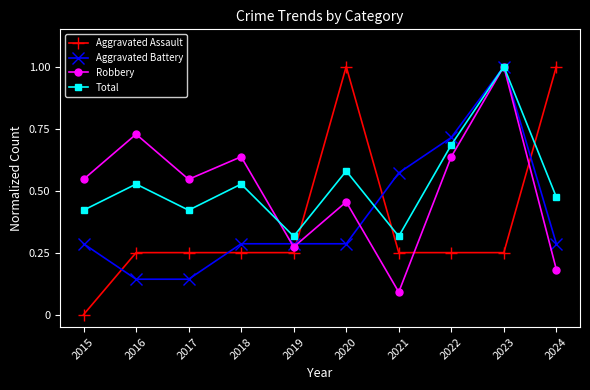

True or false: Aggravated Battery has a value of 0.1 at 2018.

False